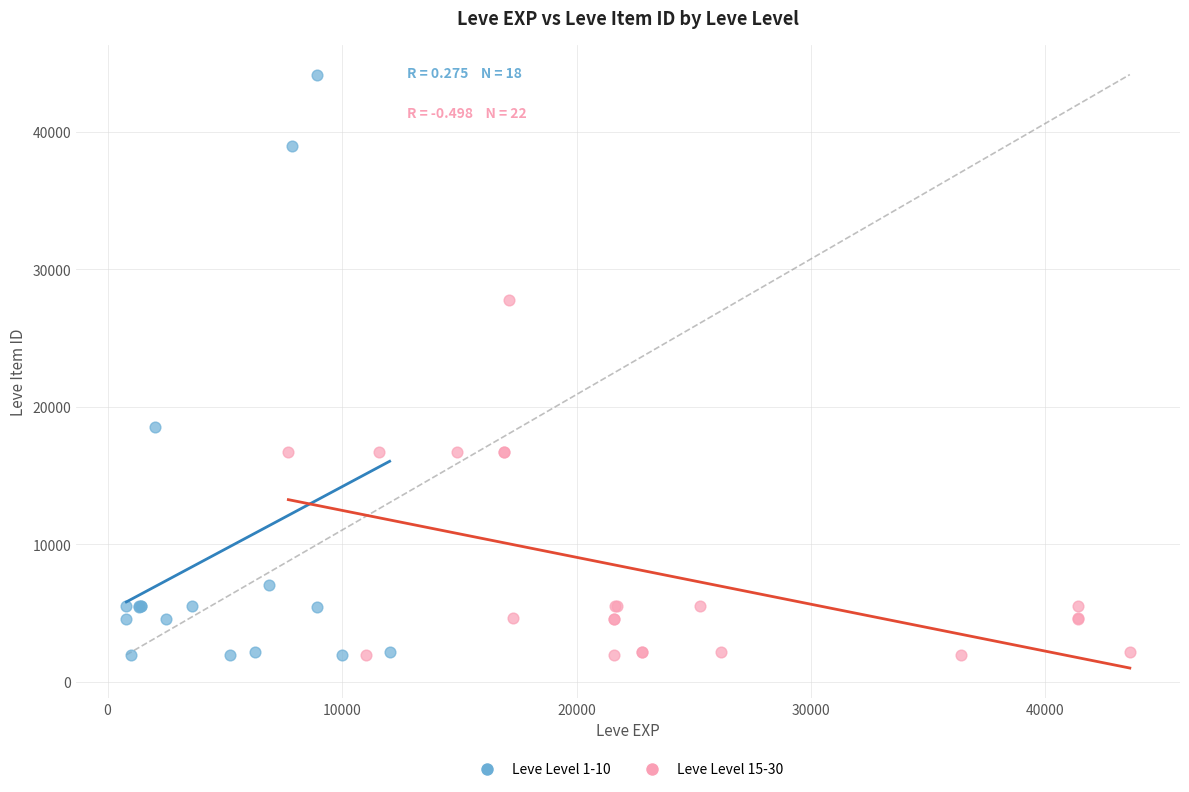

Which series contains the highest Y value?

Leve Level 1-10